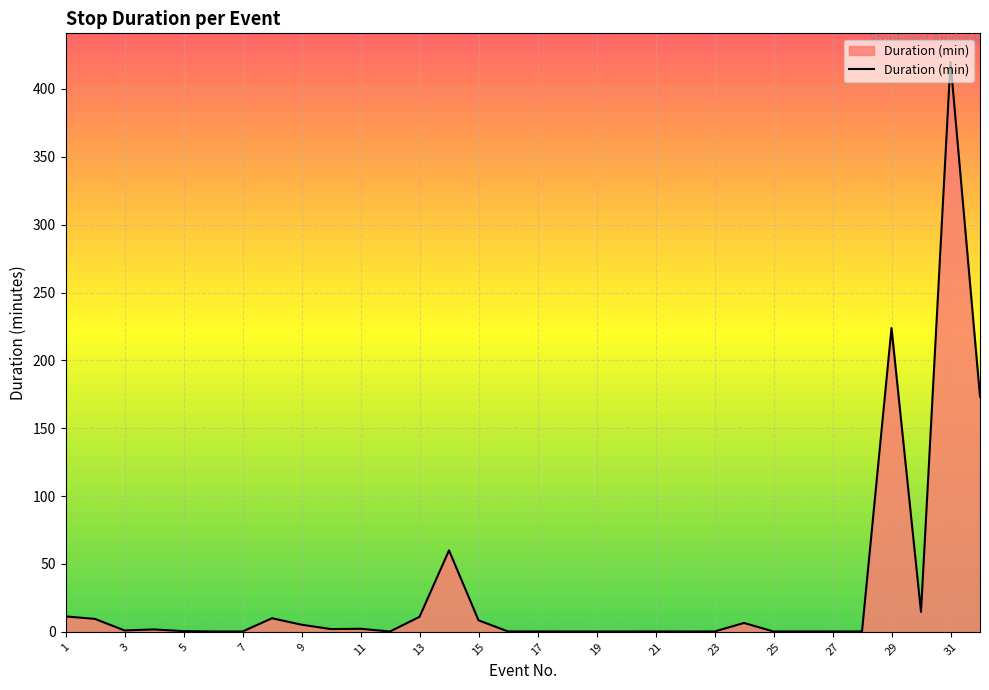

What is the greatest value displayed?

420.0